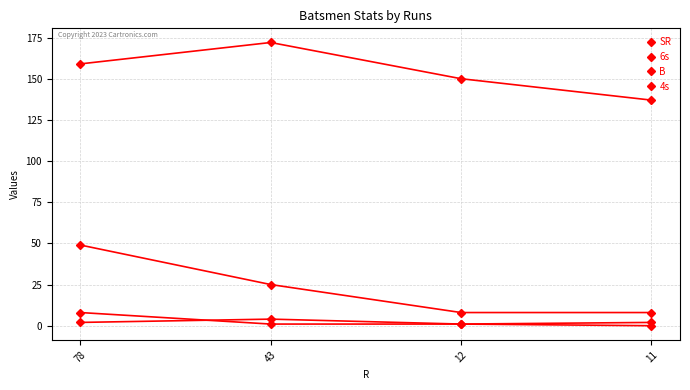

Is it true that 4s equals 1 at 11?

False